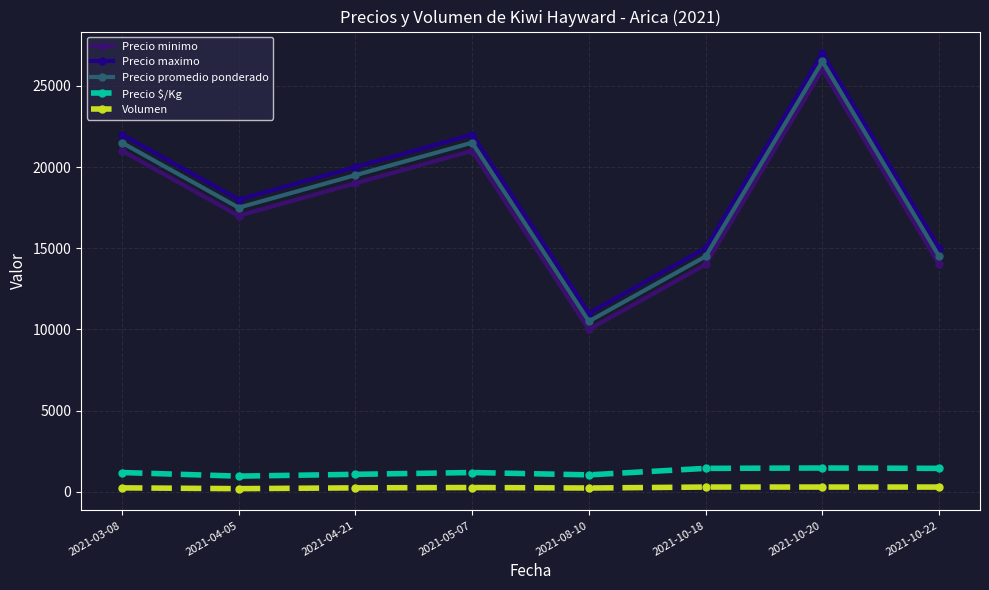

At which label is Precio maximo closest to 19000?

2021-04-05